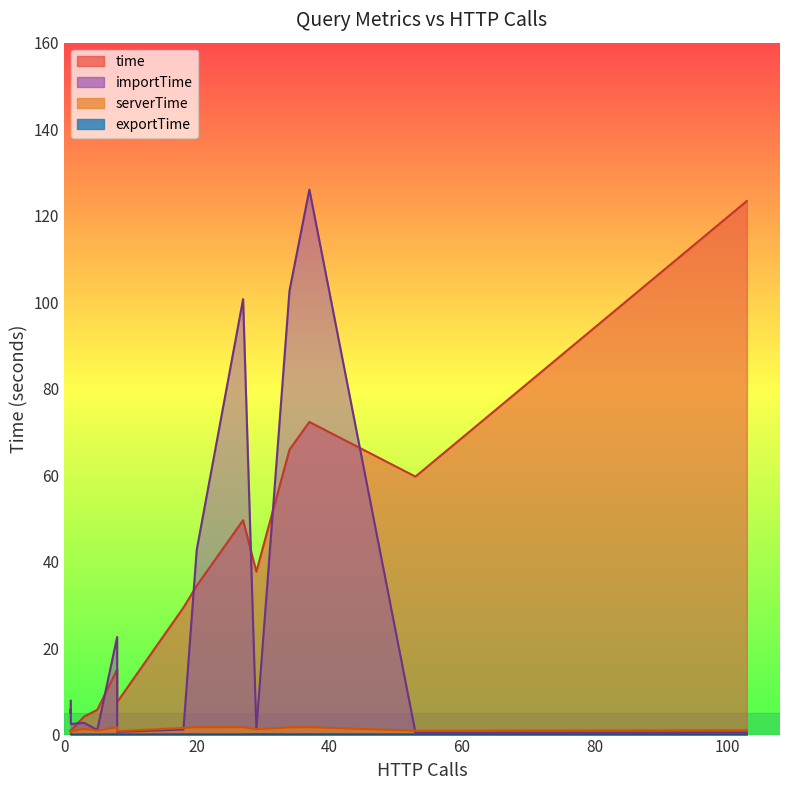

Reading left to right, what are all the values shown in this chart?

time: 8=7.5	34=65.9	1=0.9	1=0.9	27=49.6	1=0.8	37=72.3	5=5.7	8=15.1	3=4.1	20=34.4	1=1.1	53=59.7	1=0.8	29=37.7	1=0.9	103=123.4	18=29.4
serverTime: 8=0.8	34=1.7	1=0.7	1=0.7	27=1.7	1=0.6	37=1.7	5=0.9	8=1.7	3=1.3	20=1.7	1=0.9	53=0.9	1=0.6	29=1.3	1=0.7	103=1.0	18=1.5
importTime: 8=0.6	34=102.7	1=5.4	1=7.8	27=100.7	1=5.0	37=126.0	5=1.1	8=22.6	3=2.7	20=42.7	1=4.9	53=0.5	1=5.9	29=1.2	1=2.4	103=0.5	18=1.2
exportTime: 8=0.0	34=0.0	1=0.0	1=0.0	27=0.1	1=0.0	37=0.1	5=0.0	8=0.1	3=0.0	20=0.0	1=0.0	53=0.0	1=0.0	29=0.1	1=0.0	103=0.0	18=0.1